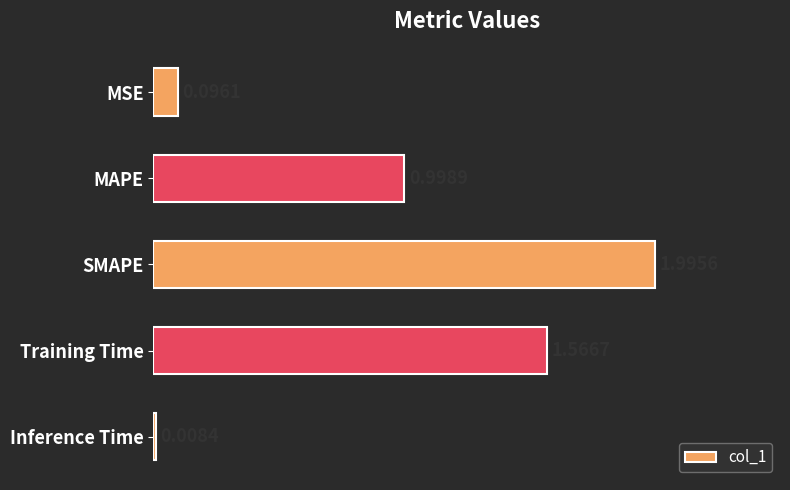

Rank the categories by value from lowest to highest.

Inference Time, MSE, MAPE, Training Time, SMAPE